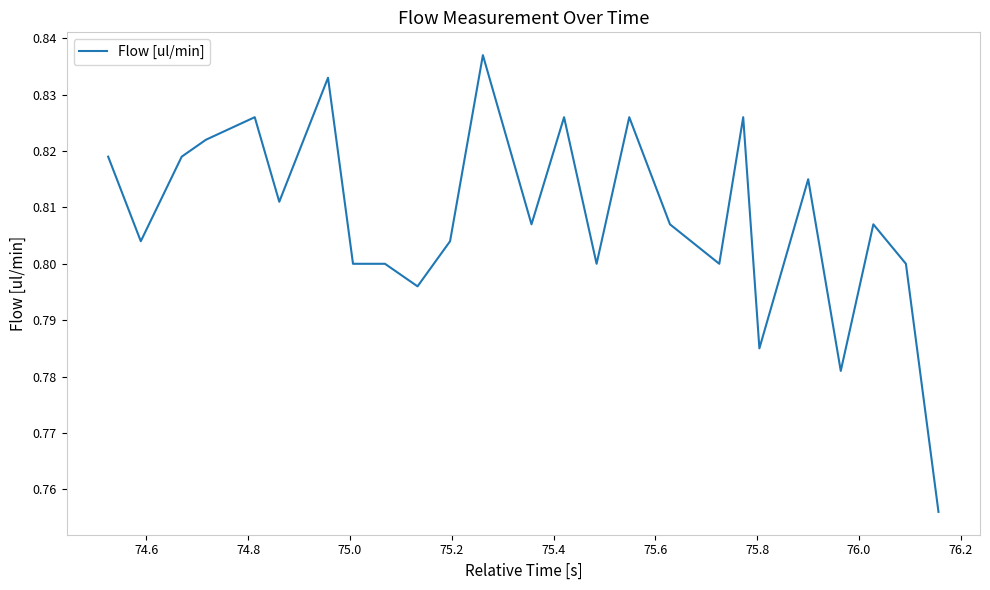

Is this an area chart (filled region under the line)?

No